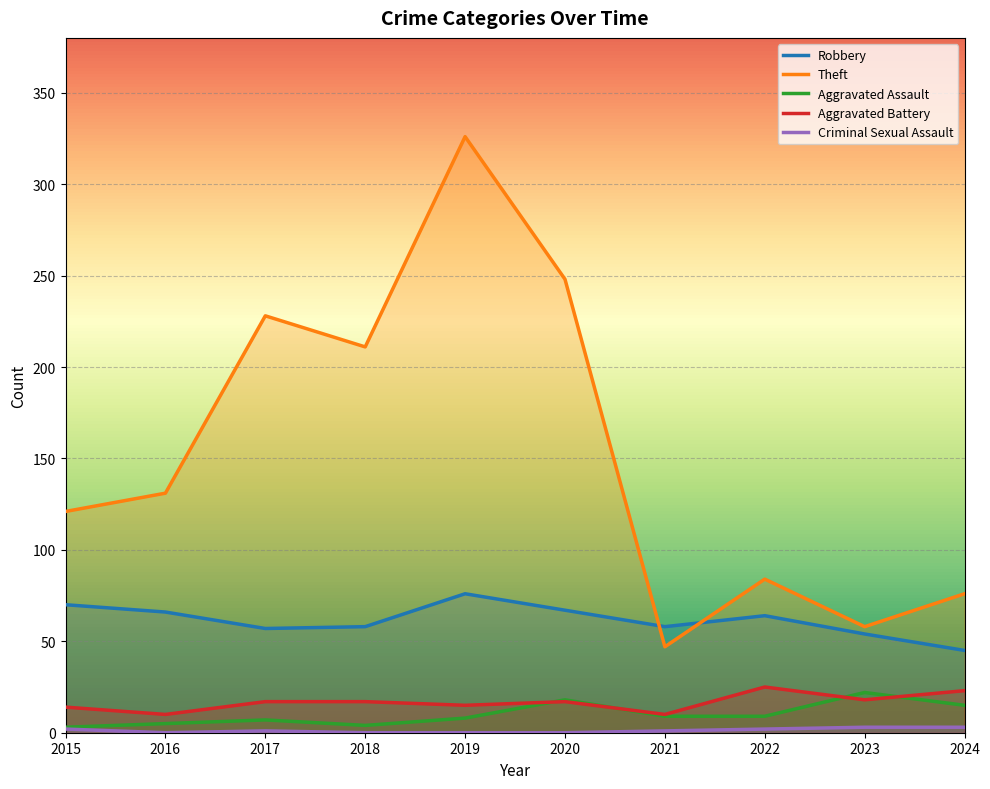

At which category is the sum across all series the highest?

2019